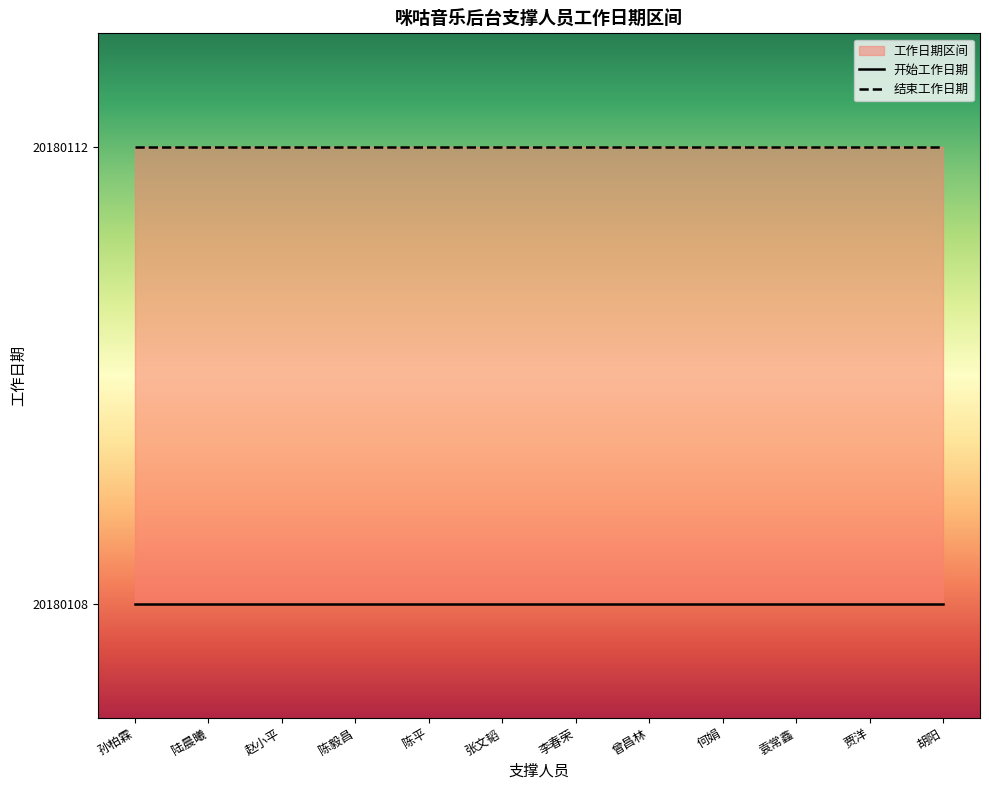

Reading right to left, transcribe all the data shown in this chart.

开始工作日期: 0	0	0	0	0	0	0	0	0	0	0	0
结束工作日期: 4	4	4	4	4	4	4	4	4	4	4	4